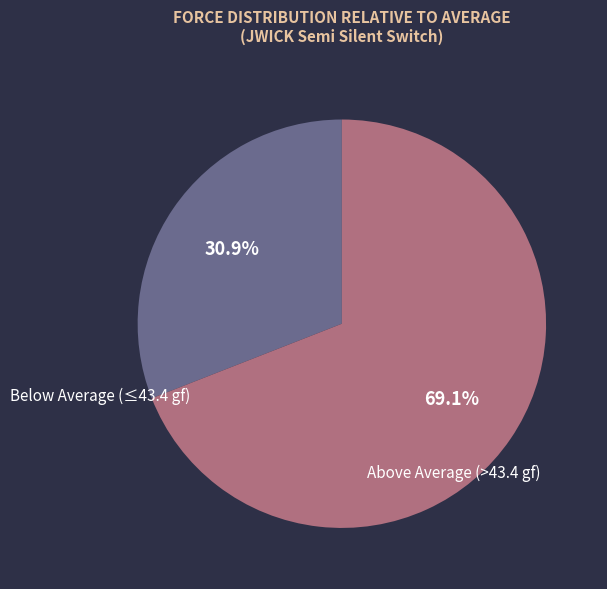

What is the total percentage of Above Average (>43.4 gf) and Below Average (≤43.4 gf)?

100.0%